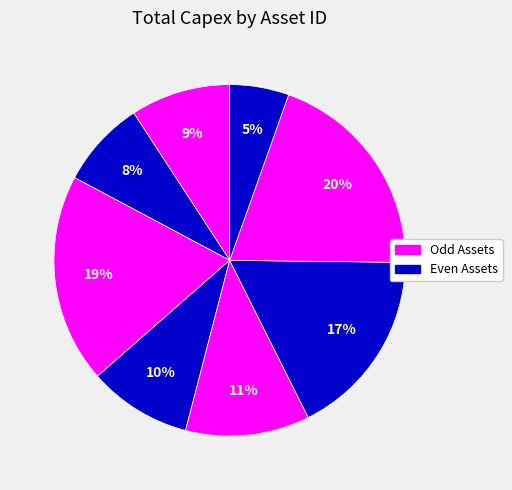

Count the number of slices in the pie.

8